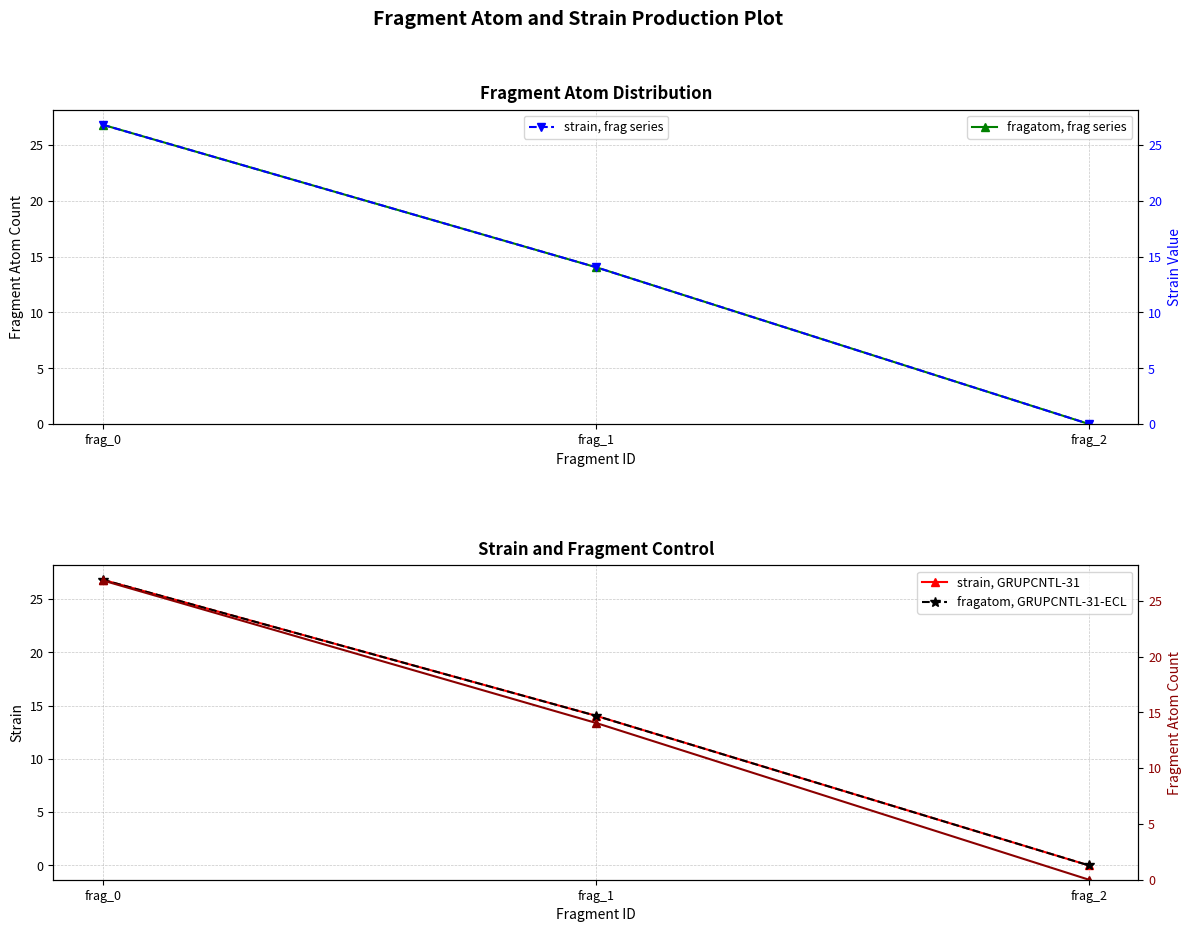

True or false: fragatom, frag series has a value of 26.8 at frag_0.

True